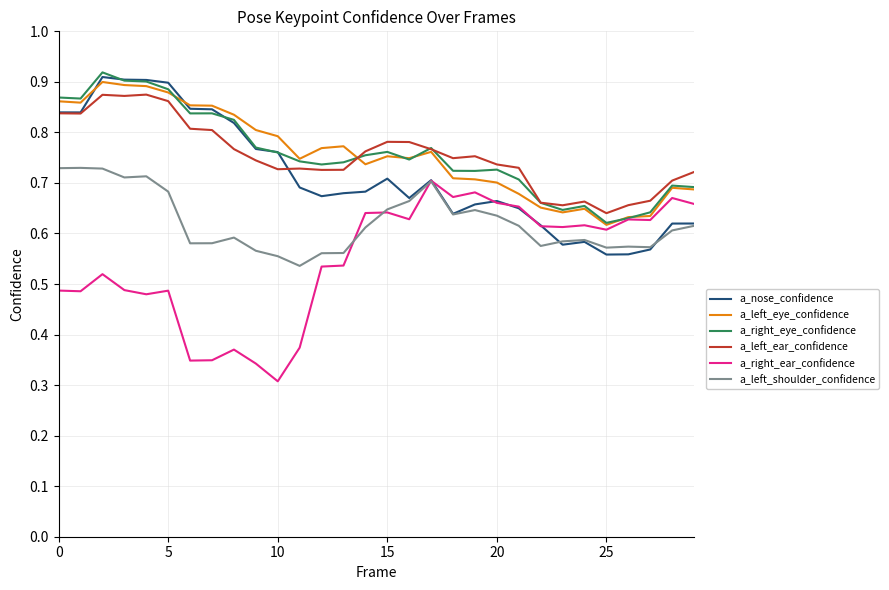

True or false: a_right_ear_confidence and a_left_ear_confidence cross at least once.

False